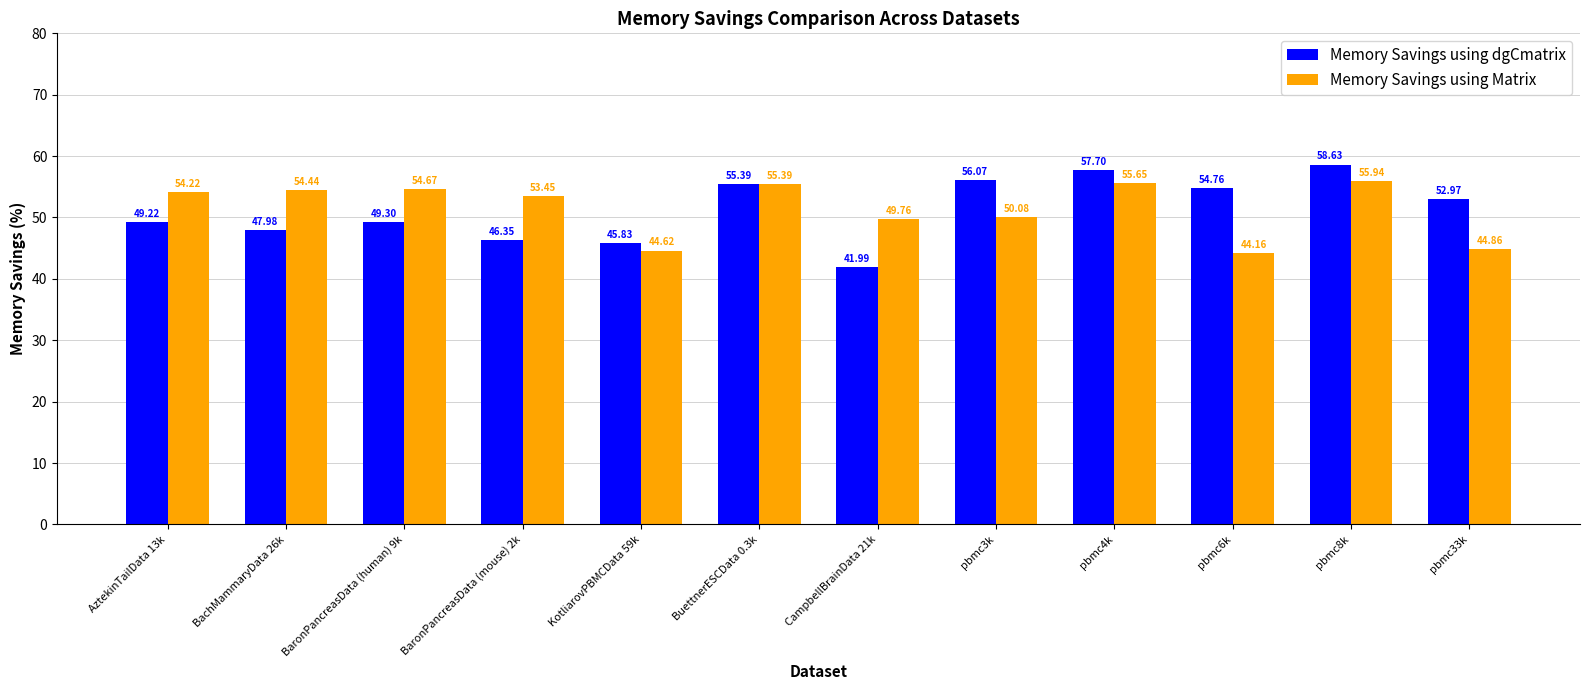

Rank the series by their average value, from highest to lowest.

Memory Savings using Matrix, Memory Savings using dgCmatrix